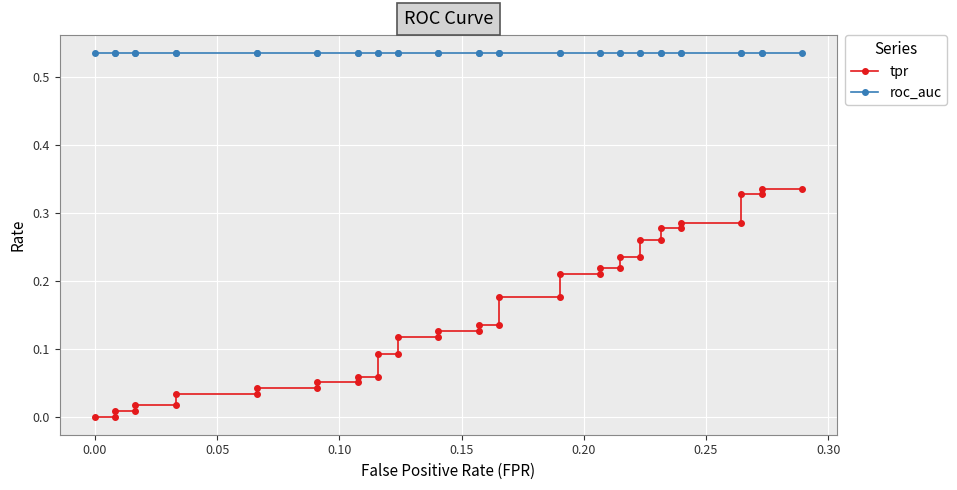

Is the value of tpr at 27 greater than the value of roc_auc at 16?

No